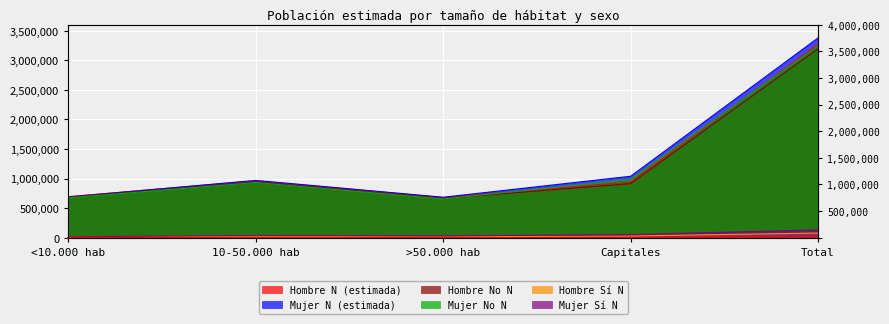

Read the Hombre No N value at Total, to the nearest 50.

3197300